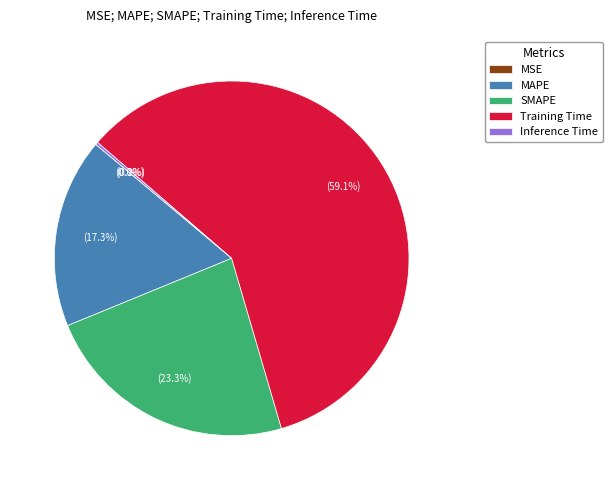

Do MAPE and SMAPE together represent more than half of the pie?

No